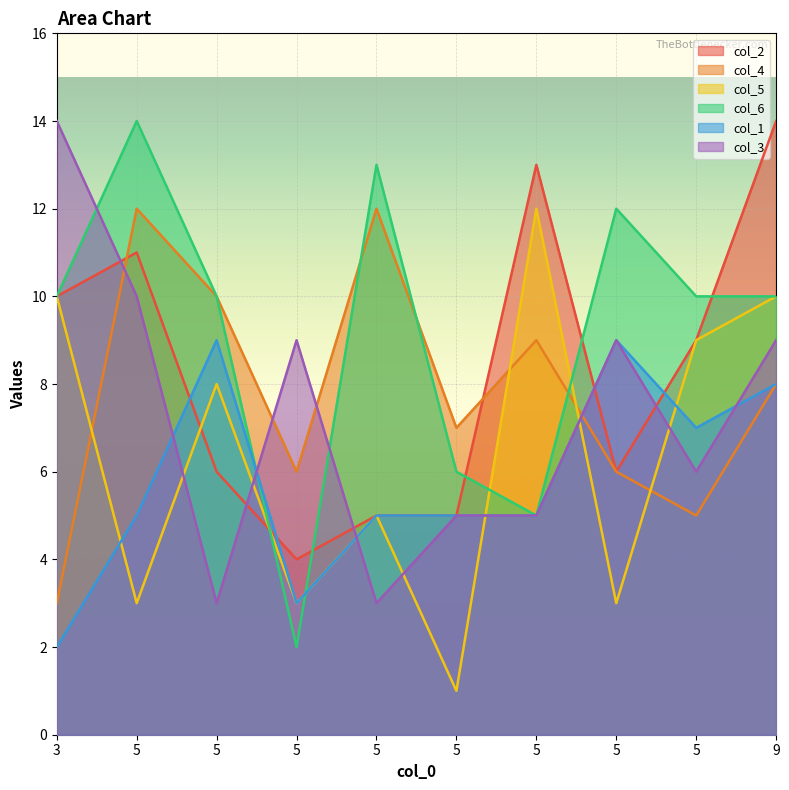

How many distinct data groups are displayed?

6